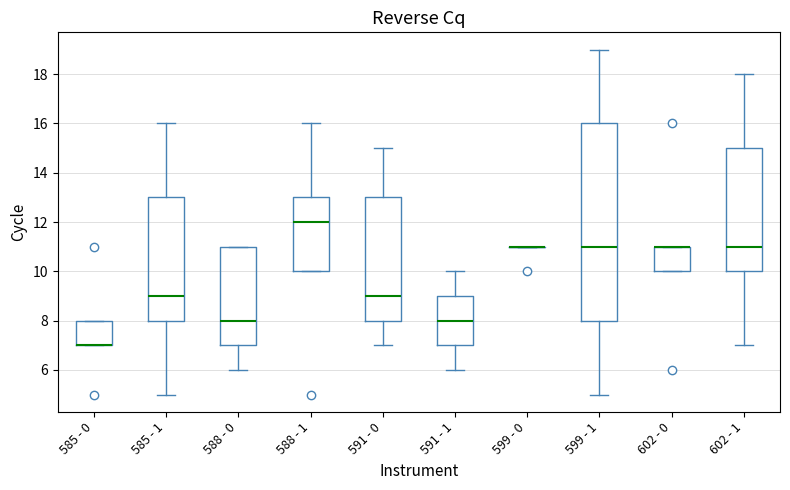

Where is the lower edge of the box for 585 - 0 on the y-axis? The values are not printed on the chart, so give them approximately, as read against the axis.

7